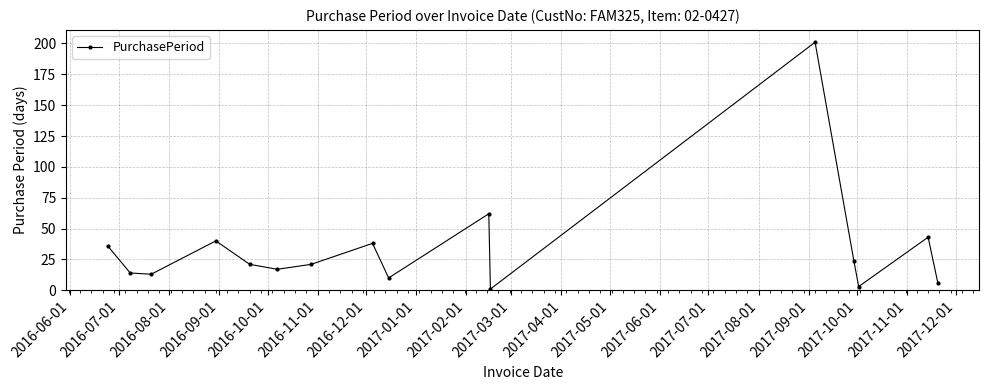

What is the sum of all values?

550